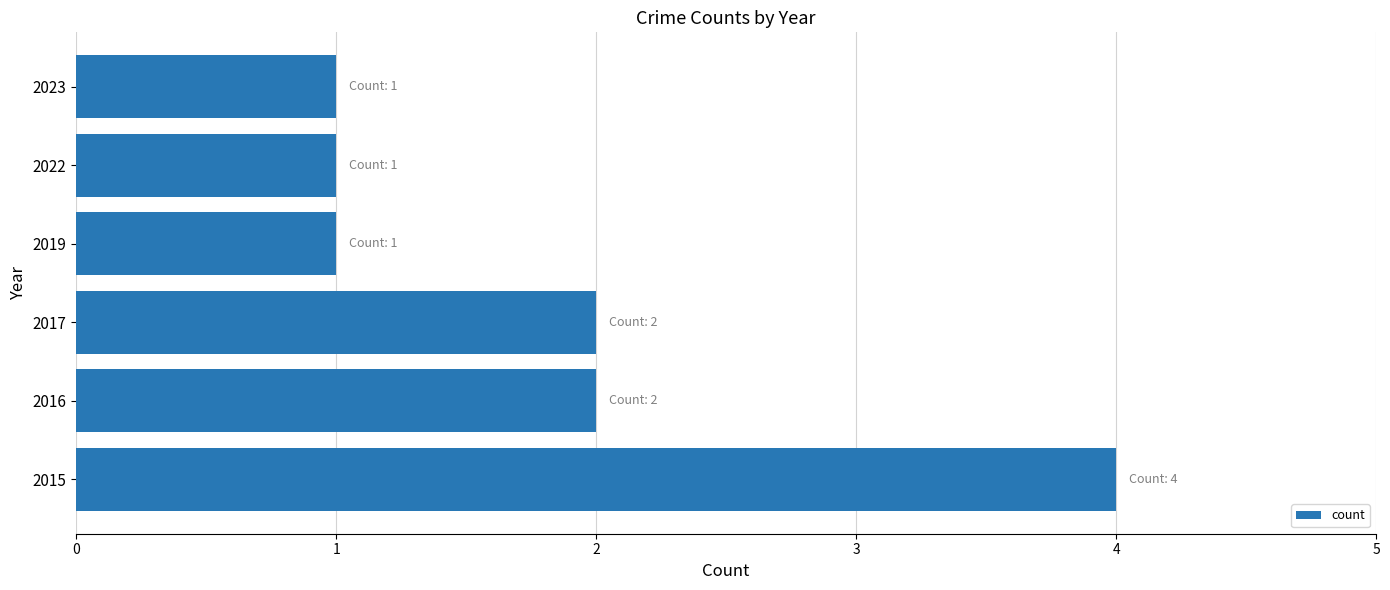

What is the maximum value shown in the chart?

4